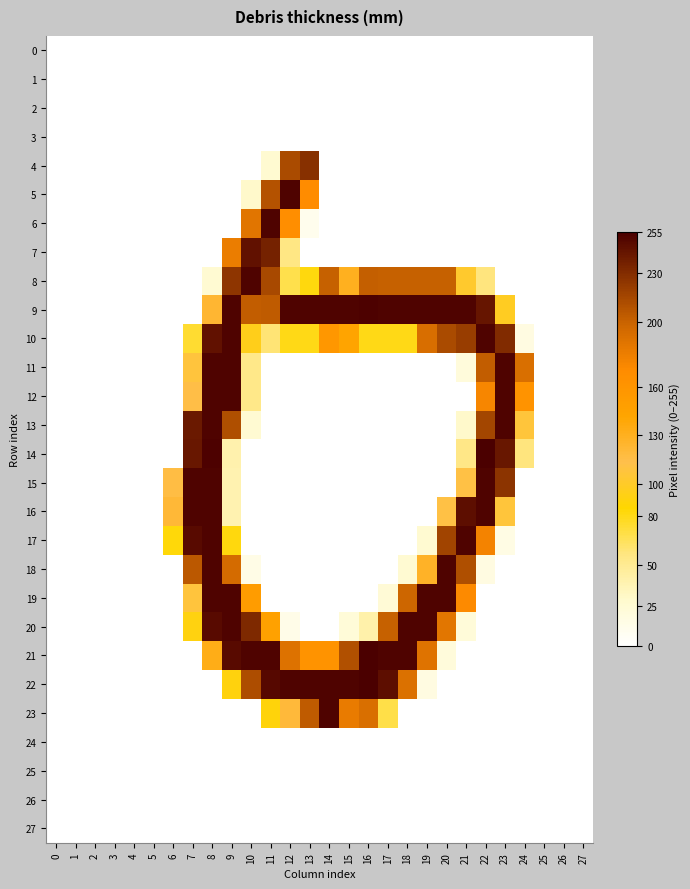

At how many categories does at least one series exceed 169?

18